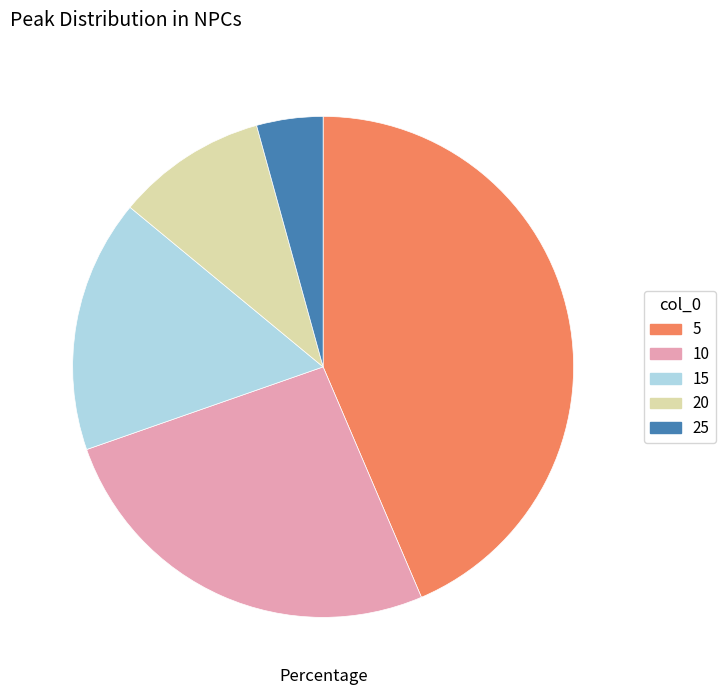

Is the sum of 25 and 10 greater than half?

No